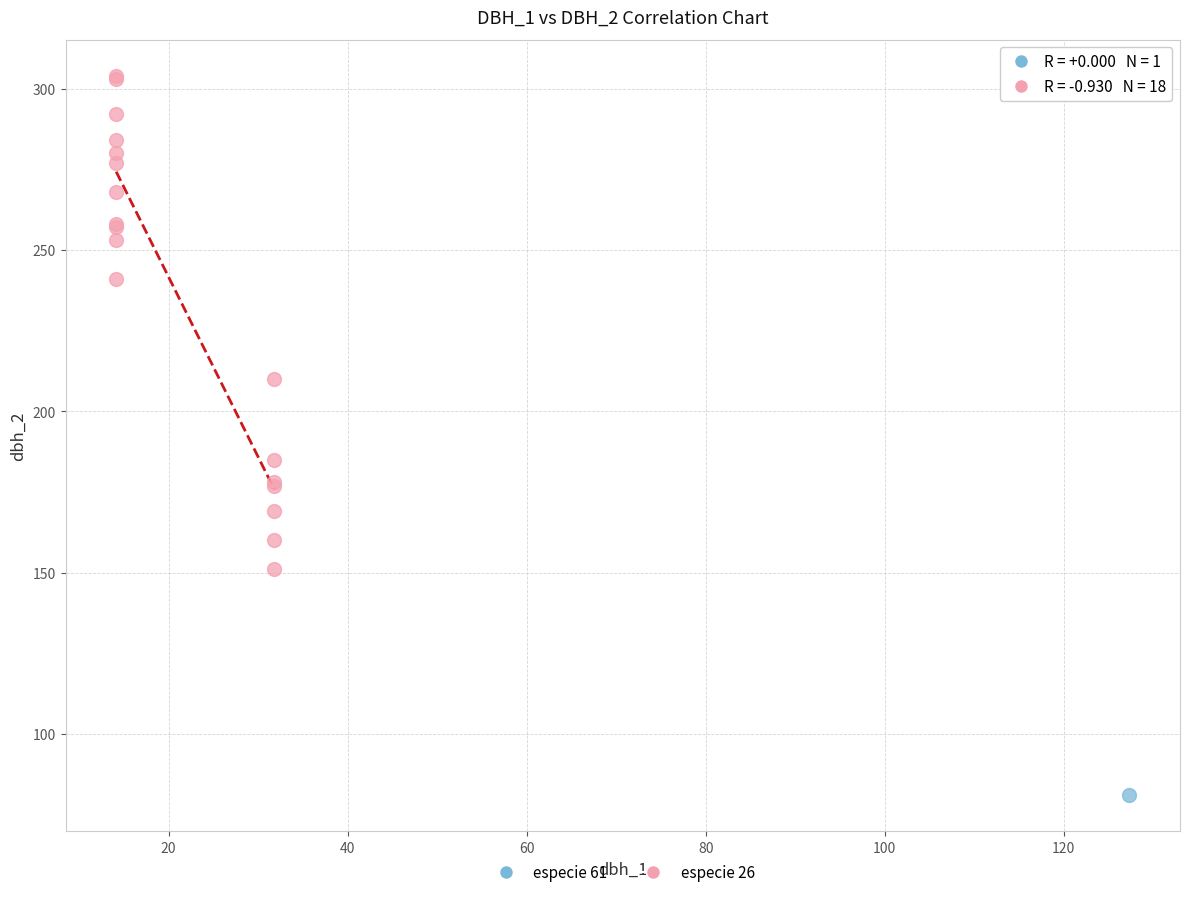

What are all the series names shown in the legend?

especie 61, especie 26